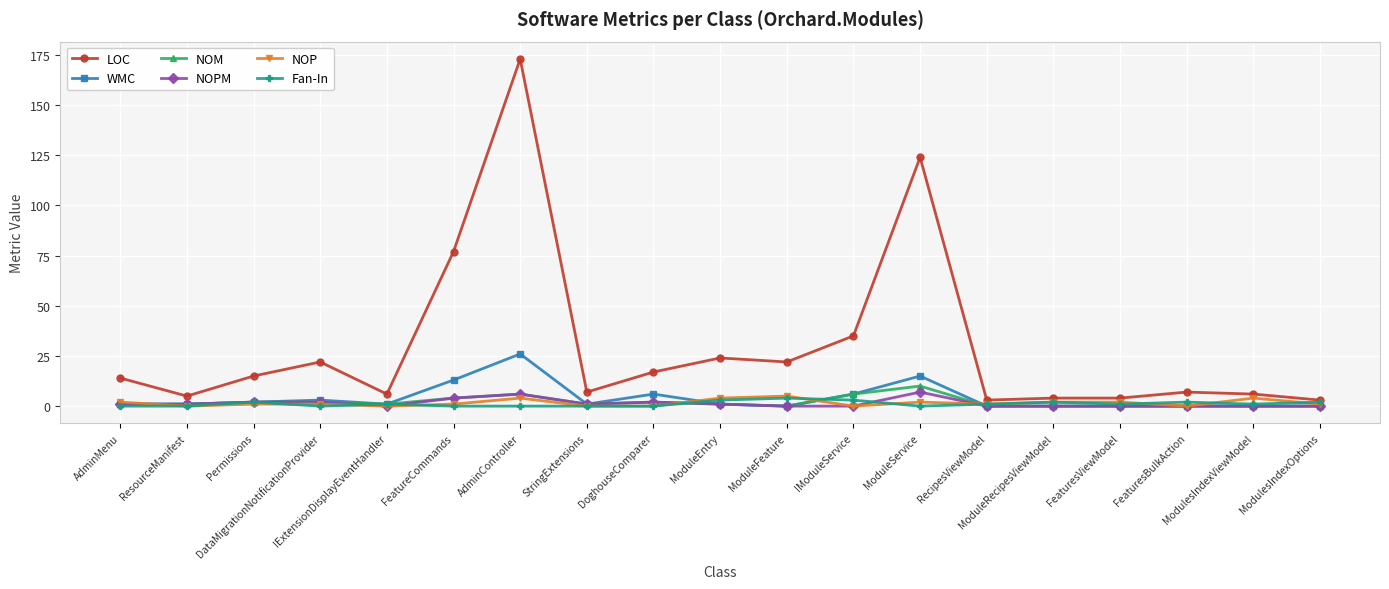

Between AdminMenu and ModulesIndexOptions, which series saw the biggest shift?

LOC